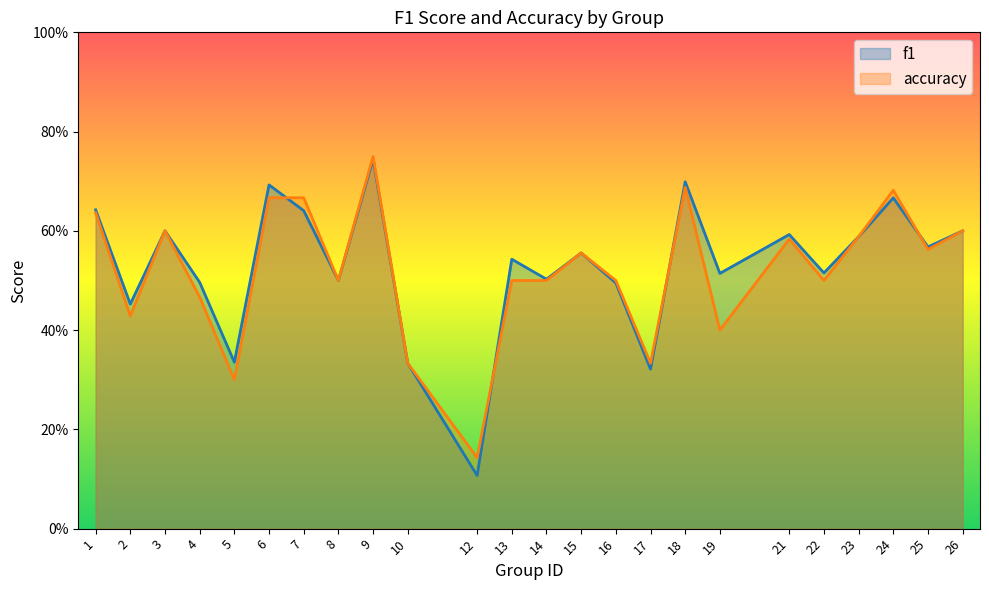

True or false: accuracy and f1 cross at least once.

True